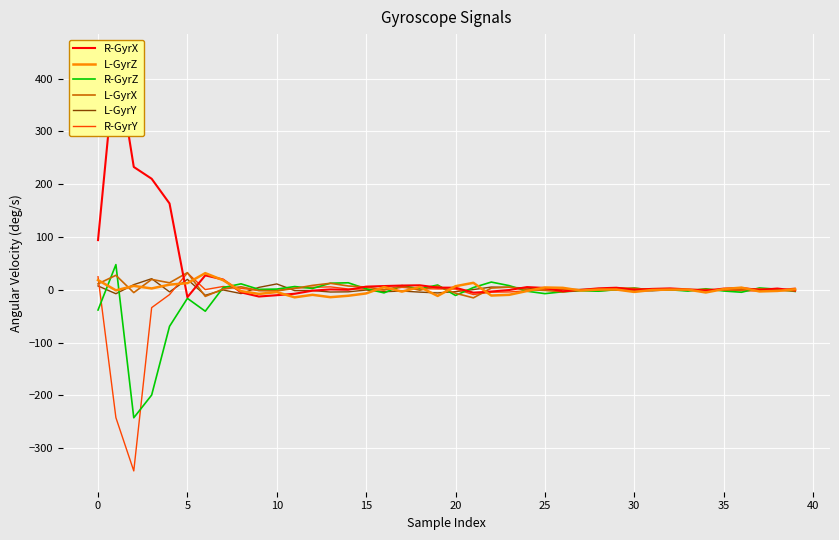

Is the value of L-GyrY at 35 greater than the value of L-GyrX at 30?

No